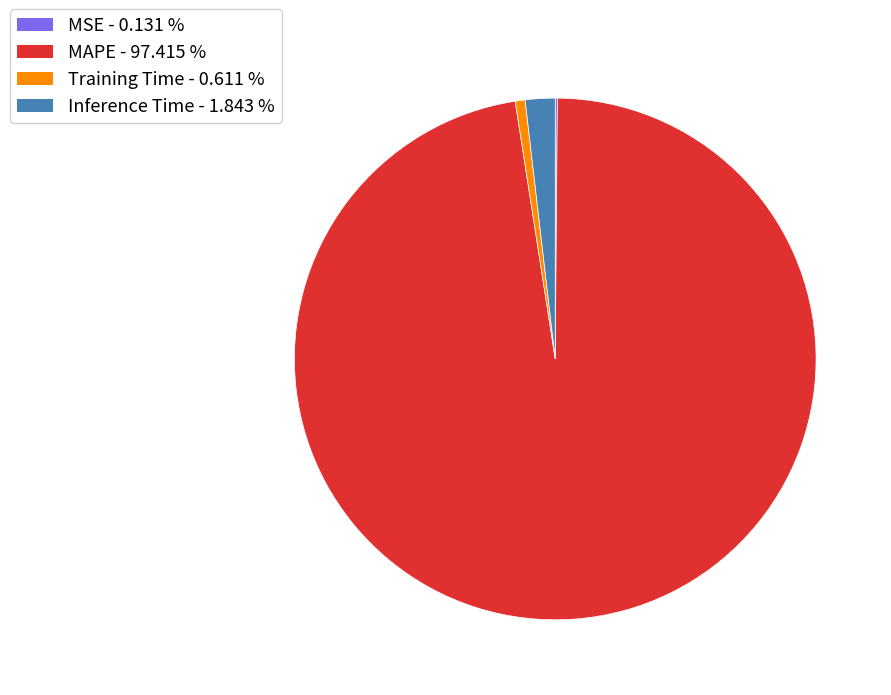

Does any single category account for the majority?

Yes